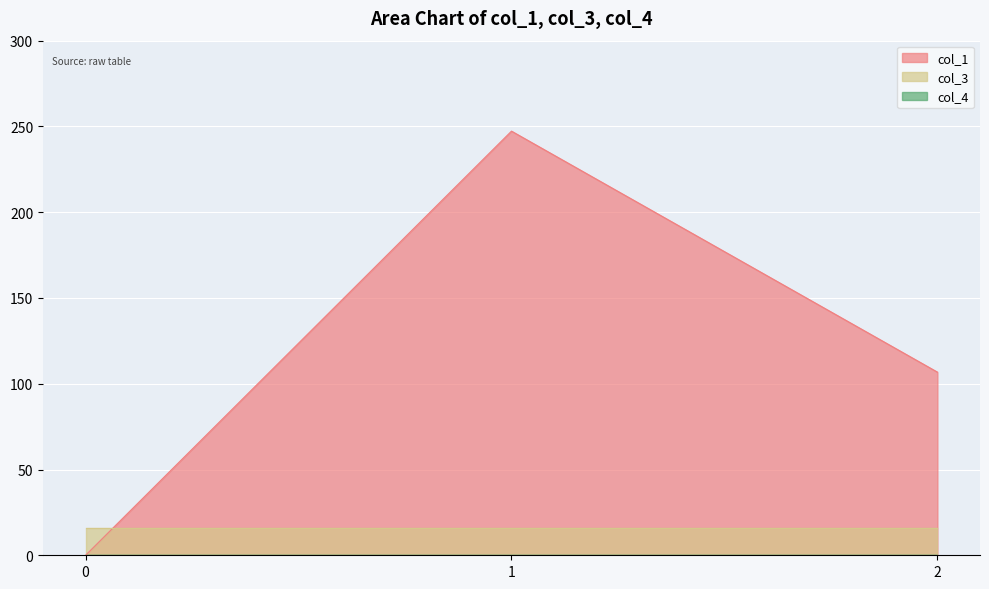

The value of col_1 at 2 is 106.8. True or false?

True